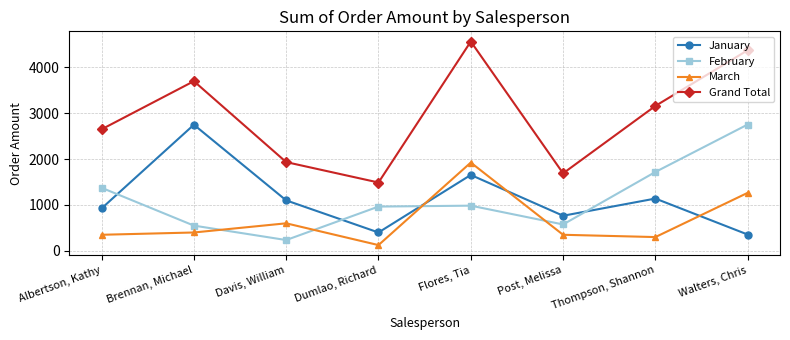

In January, how many points are higher than both neighbors (excluding endpoints)?

3